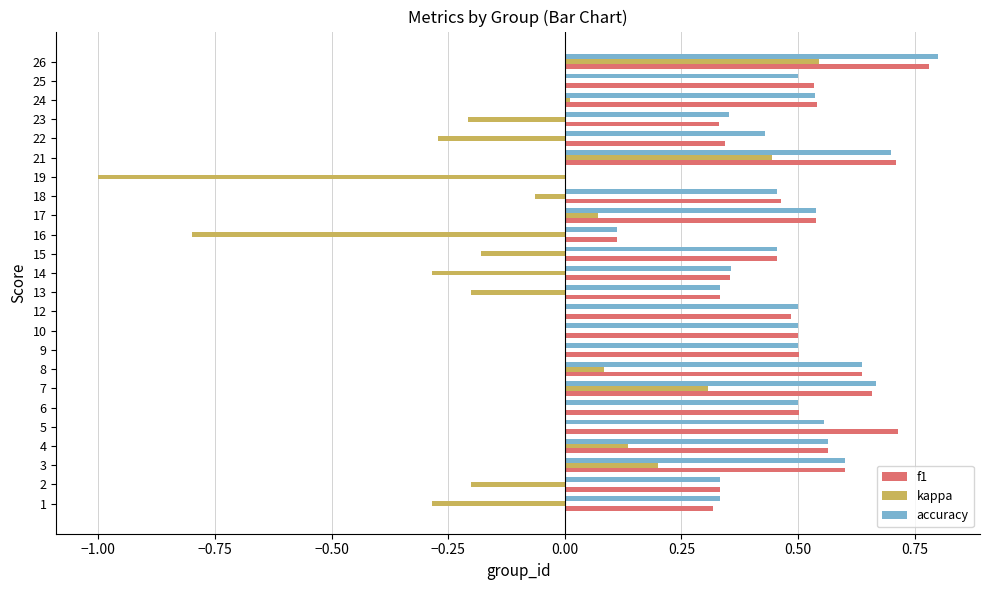

The f1 series shows 0.5 at 10. True or false?

True